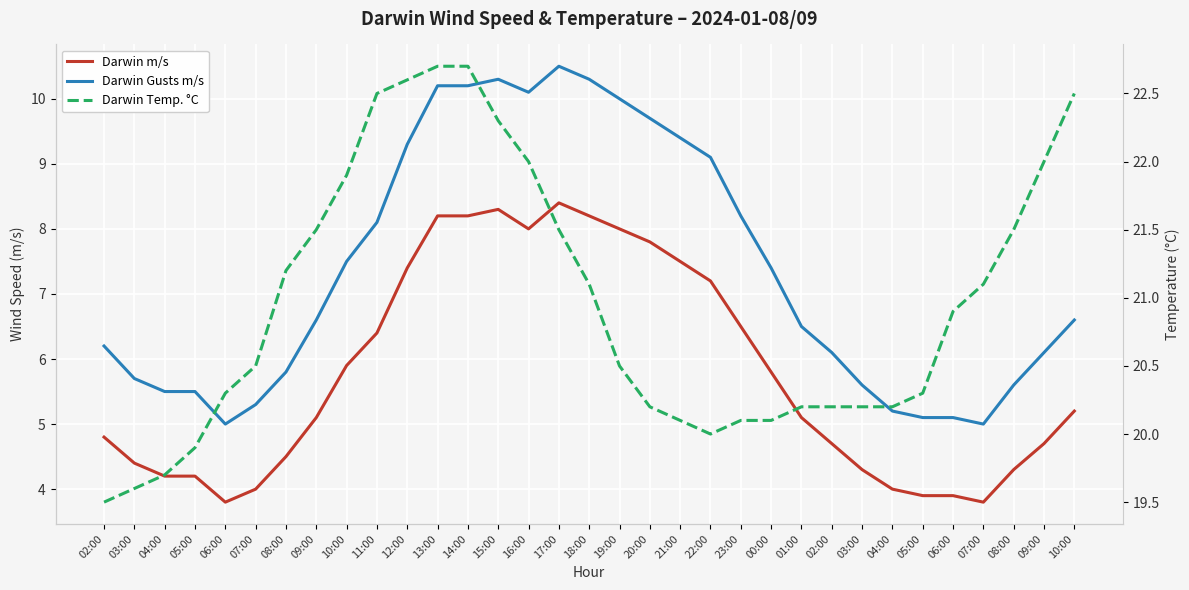

What is the smallest value displayed?

3.8